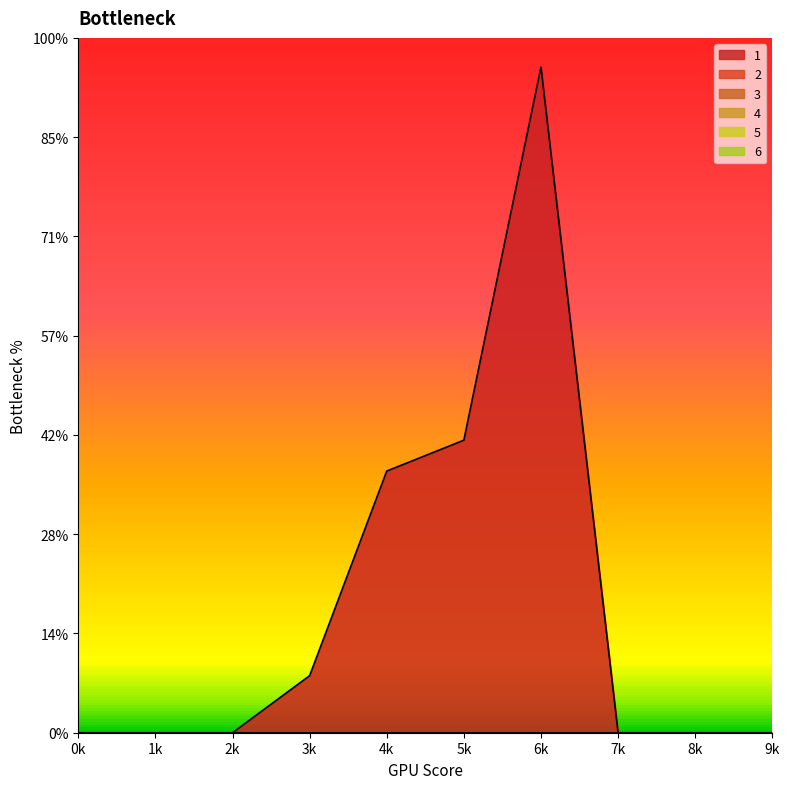

Reading left to right, what are all the values shown in this chart?

1: 0=0.0	1=0.0	2=0.0	3=1.1	4=5.3	5=5.9	6=13.4	7=0.0	8=0.0	9=0.0
2: 0=0.0	1=0.0	2=0.0	3=0.0	4=0.0	5=0.0	6=0.0	7=0.0	8=0.0	9=0.0
3: 0=0.0	1=0.0	2=0.0	3=0.0	4=0.0	5=0.0	6=0.0	7=0.0	8=0.0	9=0.0
4: 0=0.0	1=0.0	2=0.0	3=0.0	4=0.0	5=0.0	6=0.0	7=0.0	8=0.0	9=0.0
5: 0=0.0	1=0.0	2=0.0	3=0.0	4=0.0	5=0.0	6=0.0	7=0.0	8=0.0	9=0.0
6: 0=0.0	1=0.0	2=0.0	3=0.0	4=0.0	5=0.0	6=0.0	7=0.0	8=0.0	9=0.0